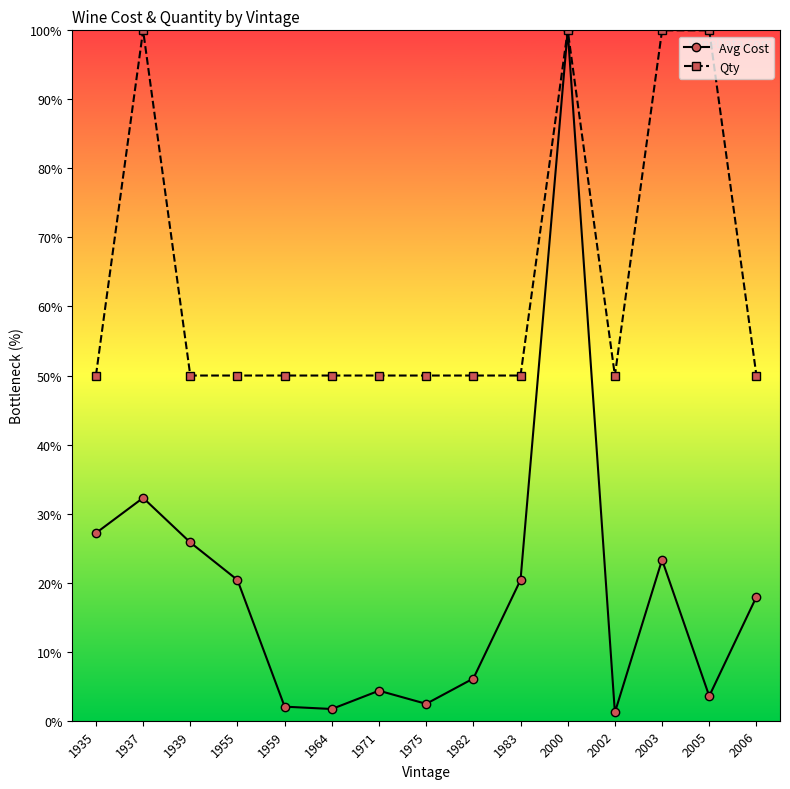

At which category is the sum across all series the highest?

2000